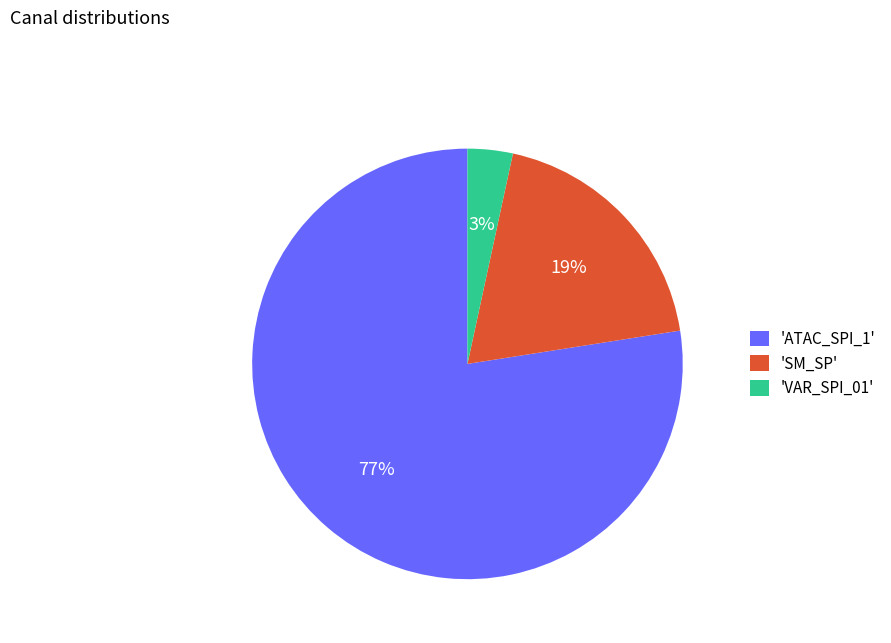

To the nearest percent, what is the average slice percentage?

33%